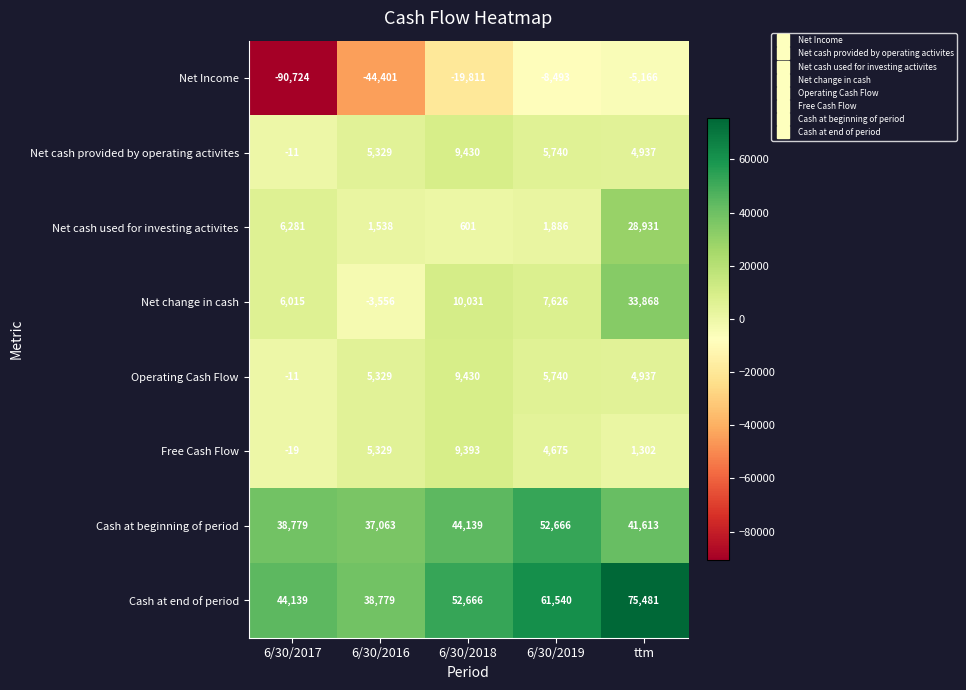

What is the sum of the Net cash provided by operating activites values at 6/30/2016 and 6/30/2018?

14759